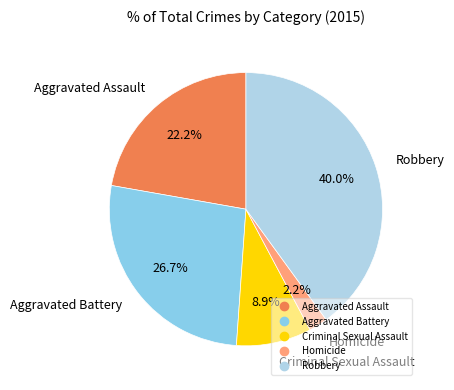

To the nearest percent, what is the average slice percentage?

20%